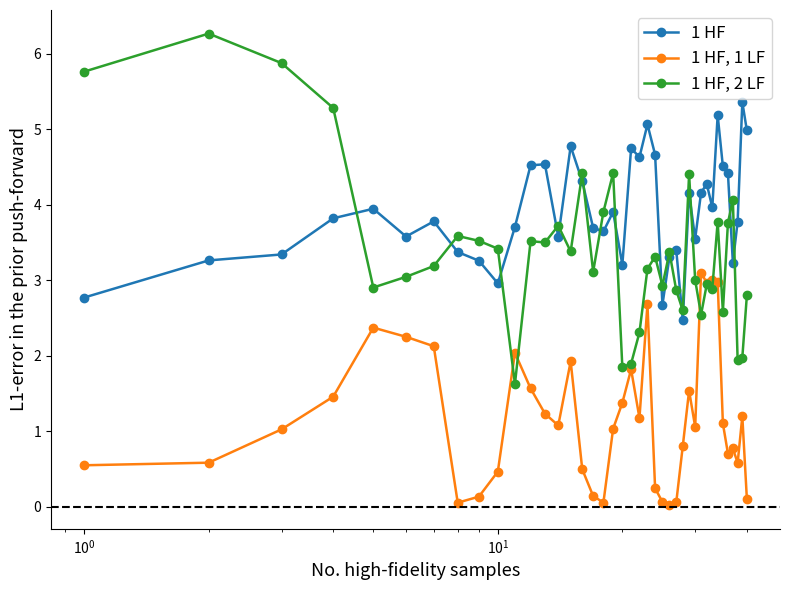

What is the minimum value for 1 HF?

2.5